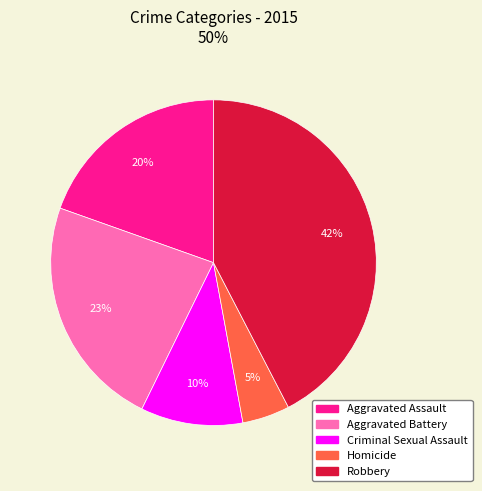

Rank the categories by value from lowest to highest.

Homicide, Criminal Sexual Assault, Aggravated Assault, Aggravated Battery, Robbery